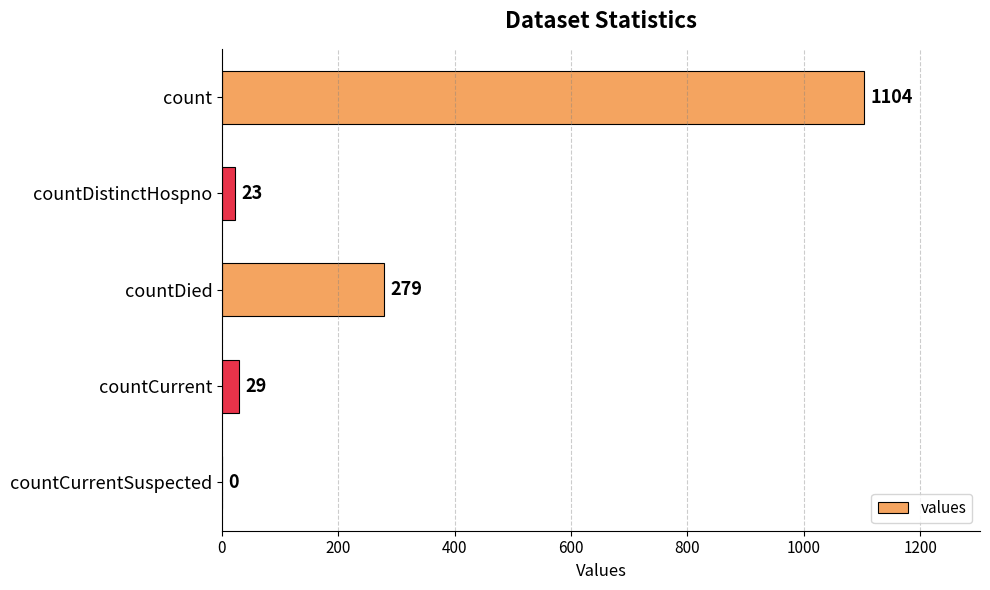

What is the sum of the values at countCurrent and countDied?

308